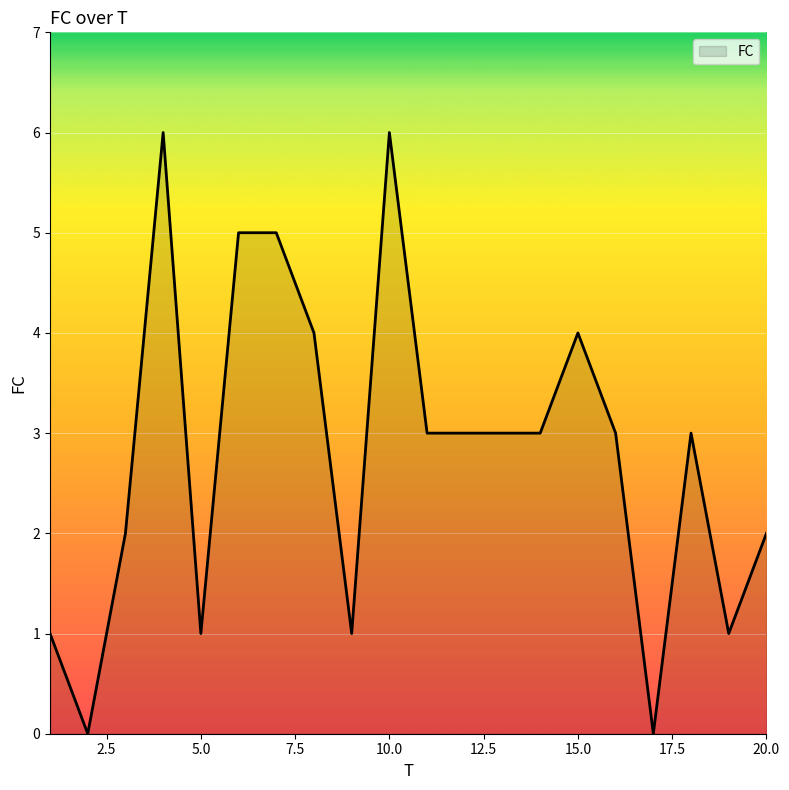

What is the difference between the maximum and minimum values?

6